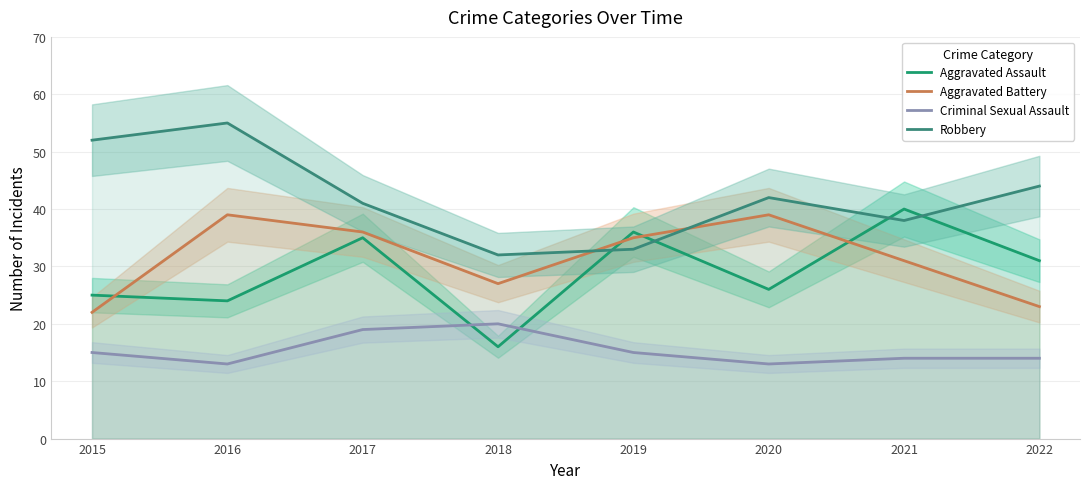

Which has a higher value, 2018 or 2015?

2015